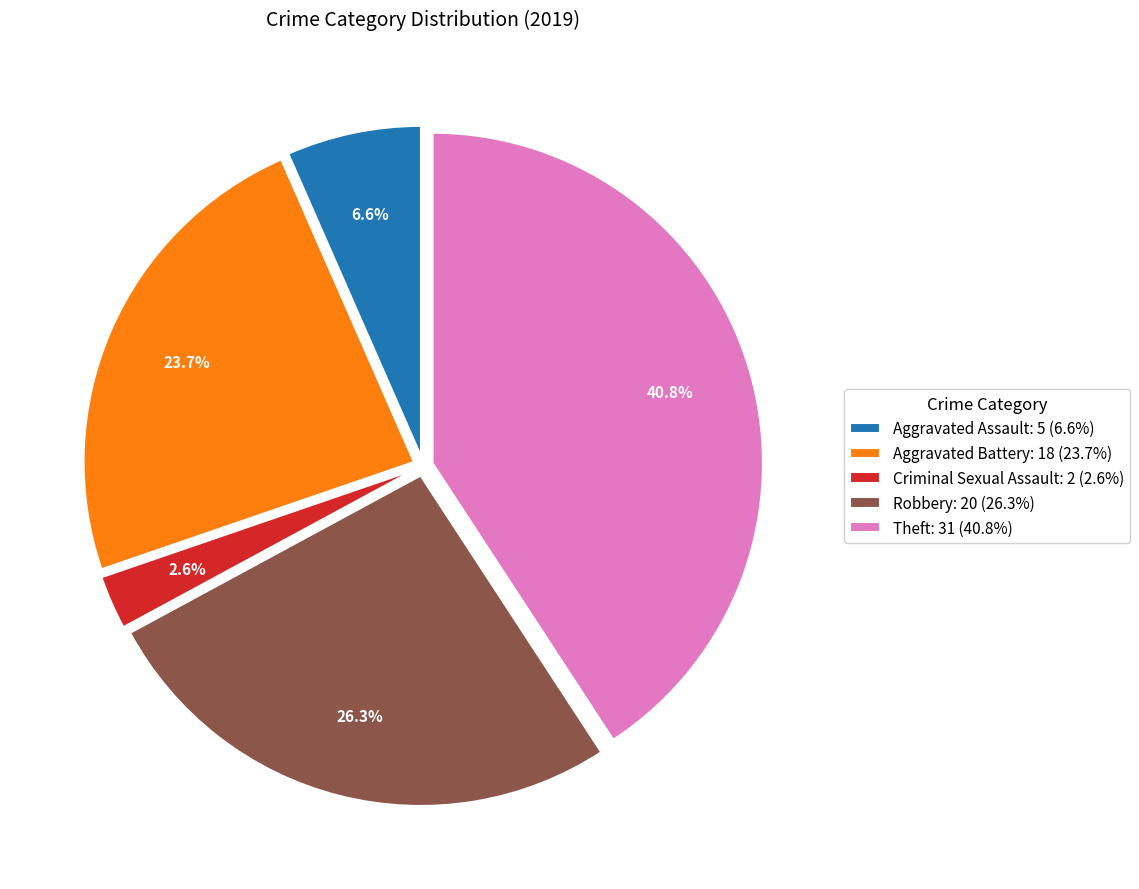

Between Aggravated Assault: 5 (6.6%) and Aggravated Battery: 18 (23.7%), which is larger?

Aggravated Battery: 18 (23.7%)